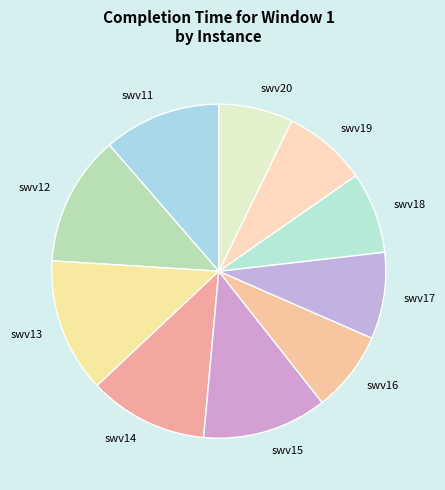

Which has a higher value, swv15 or swv20?

swv15